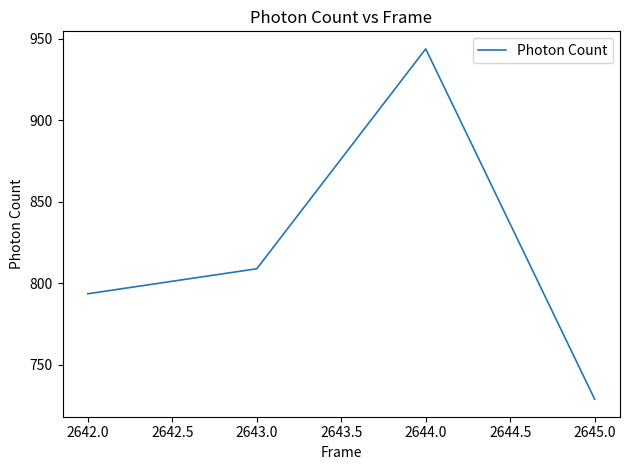

Between 2642.0 and 2643.0, which is larger?

2643.0